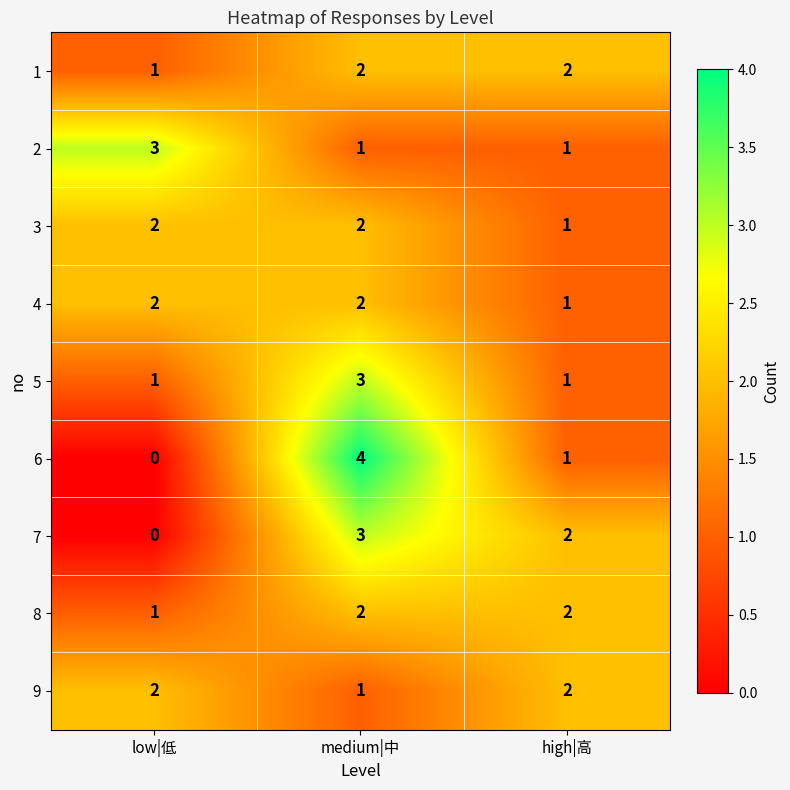

How many series are shown in this chart?

9